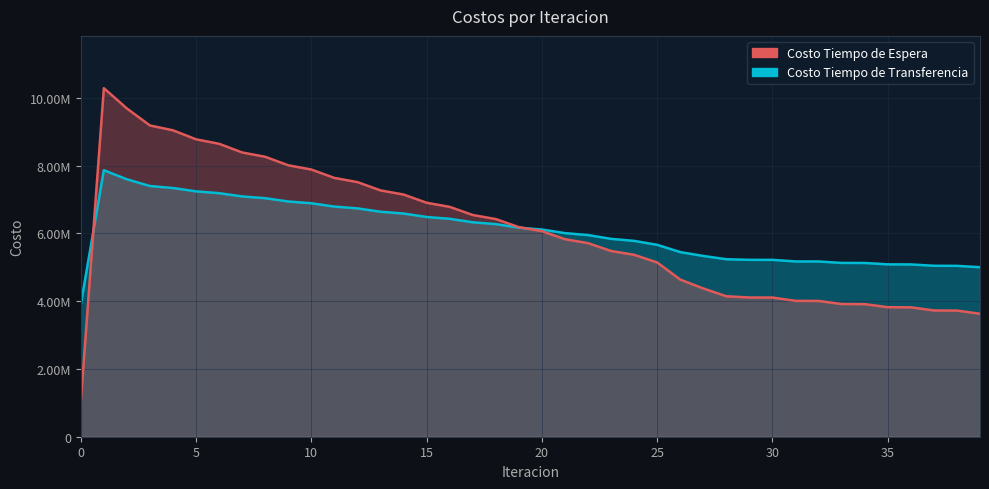

Rank the series by their maximum value, from lowest to highest.

Costo Tiempo de Transferencia, Costo Tiempo de Espera